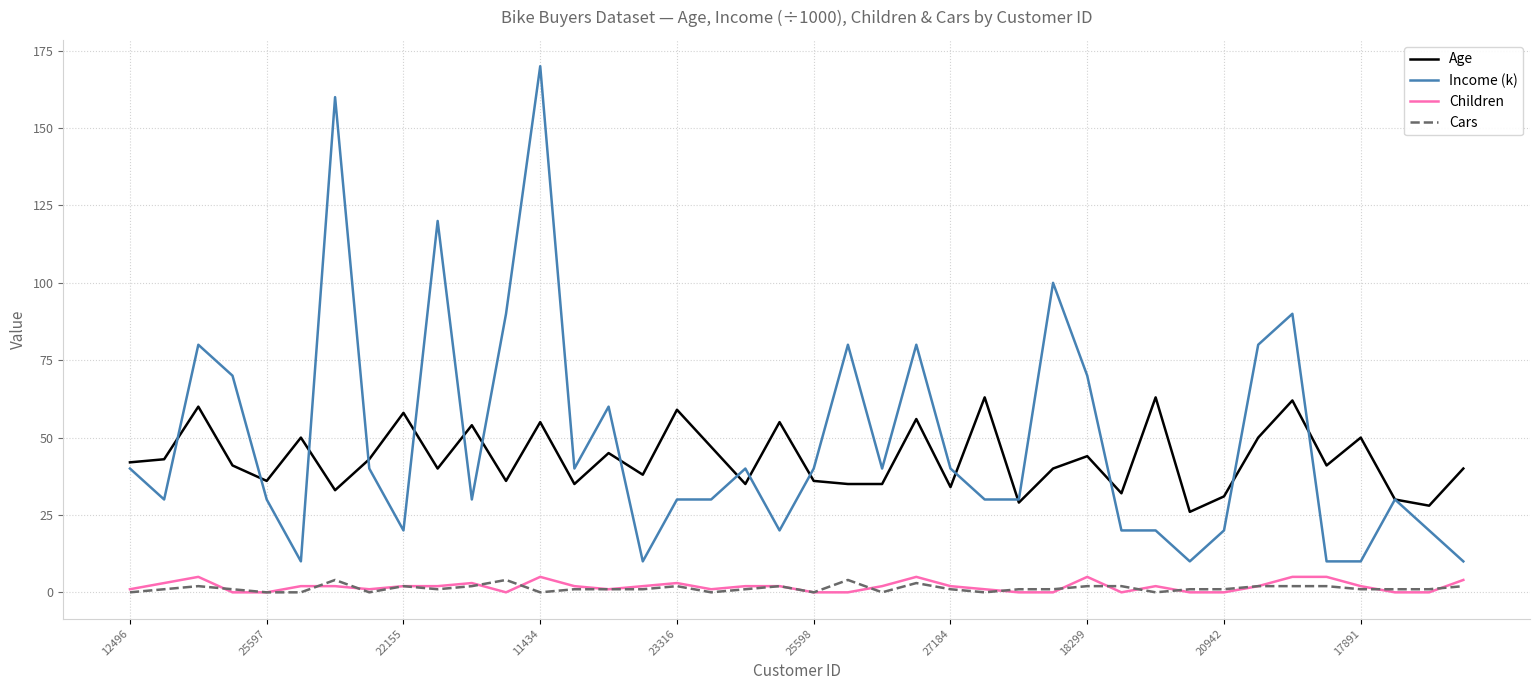

What is the greatest value displayed?

170